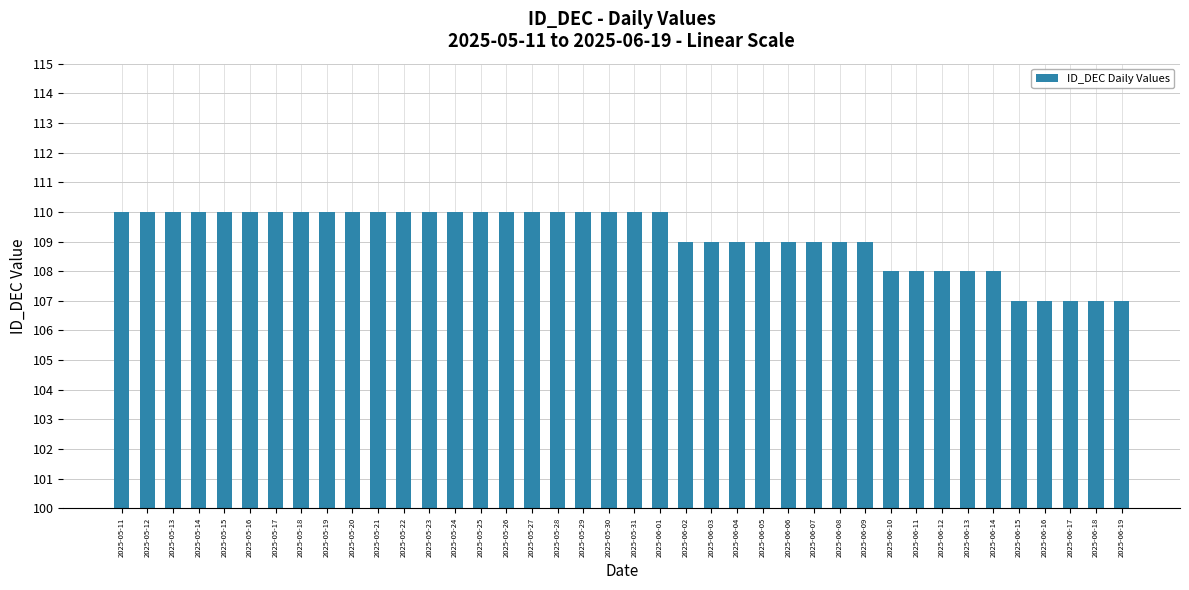

What is the minimum value shown in the chart?

107